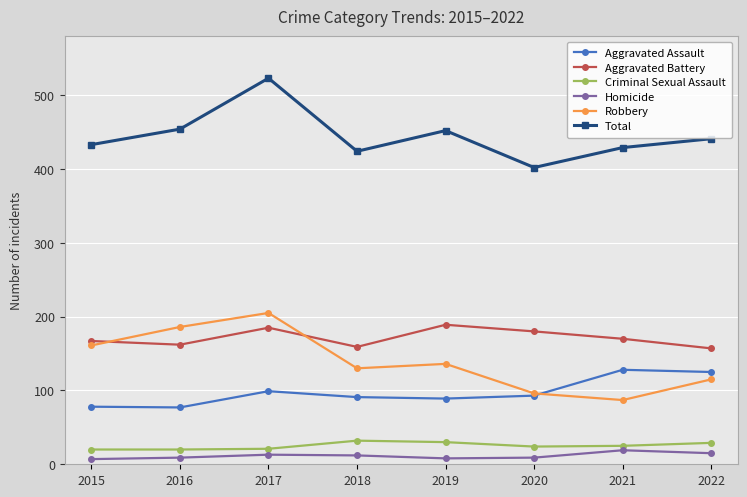

What is the greatest value displayed?

523